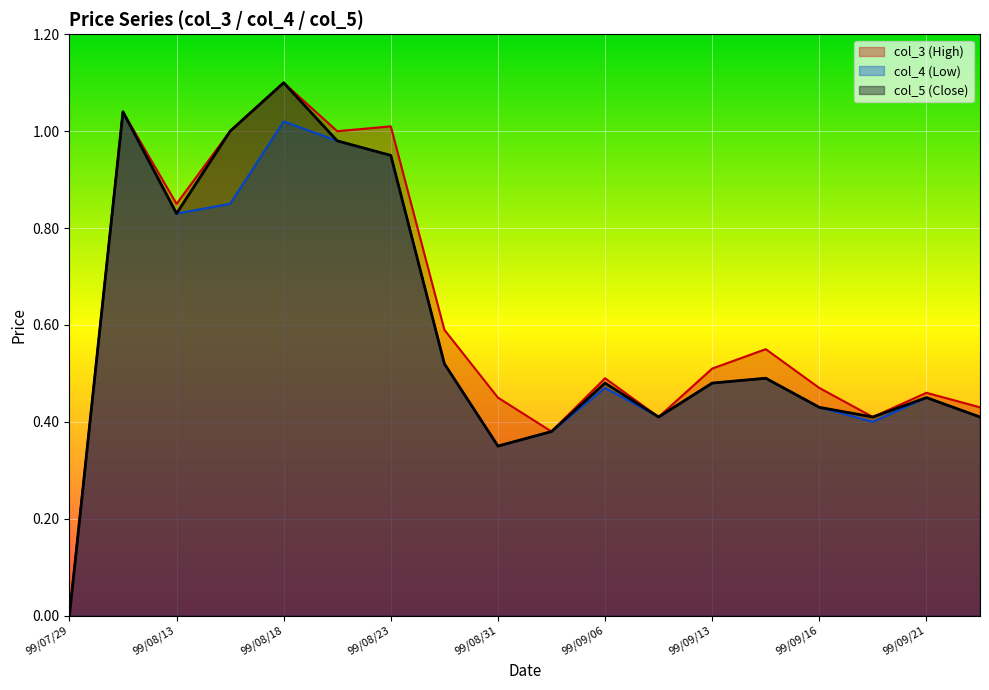

How many values in col_5 (Close) are above zero?

17